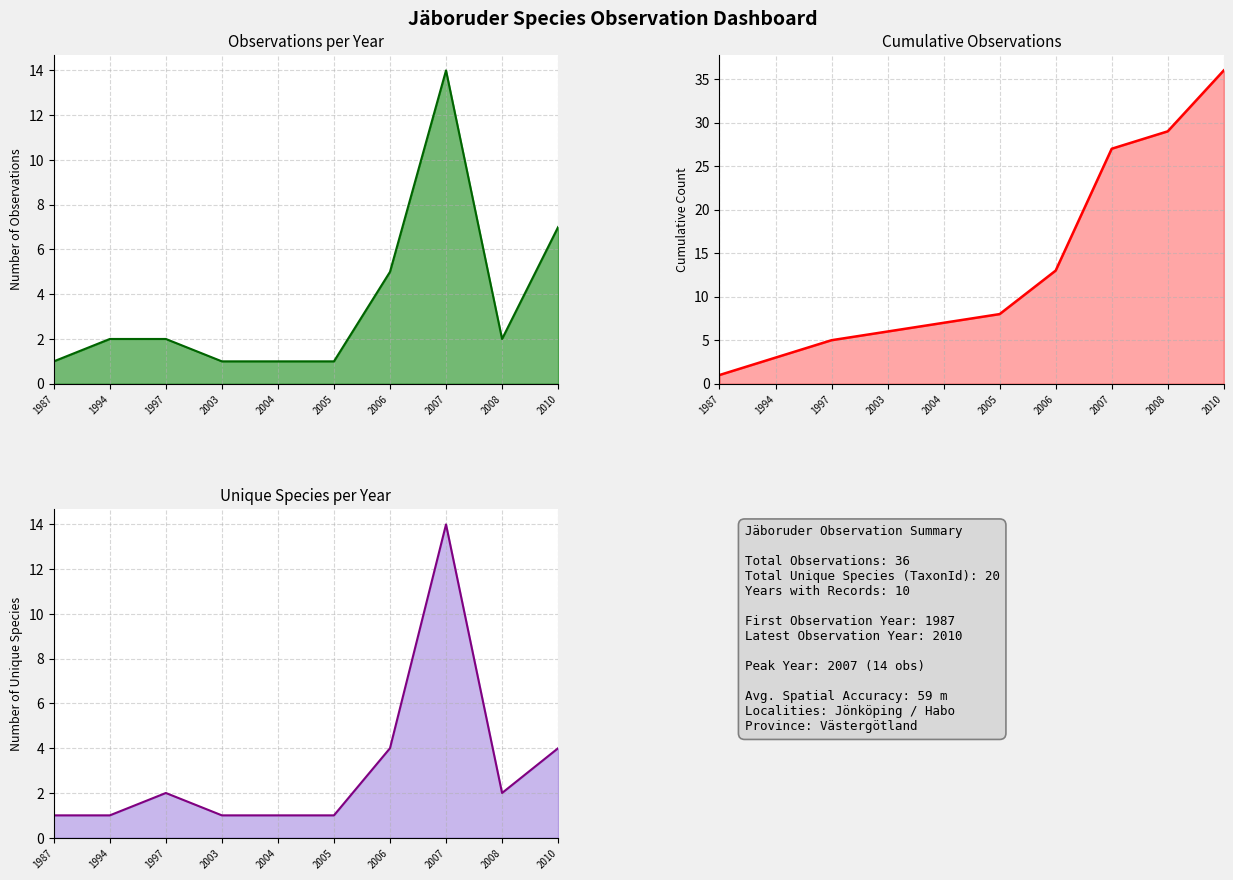

How many distinct data groups are displayed?

3